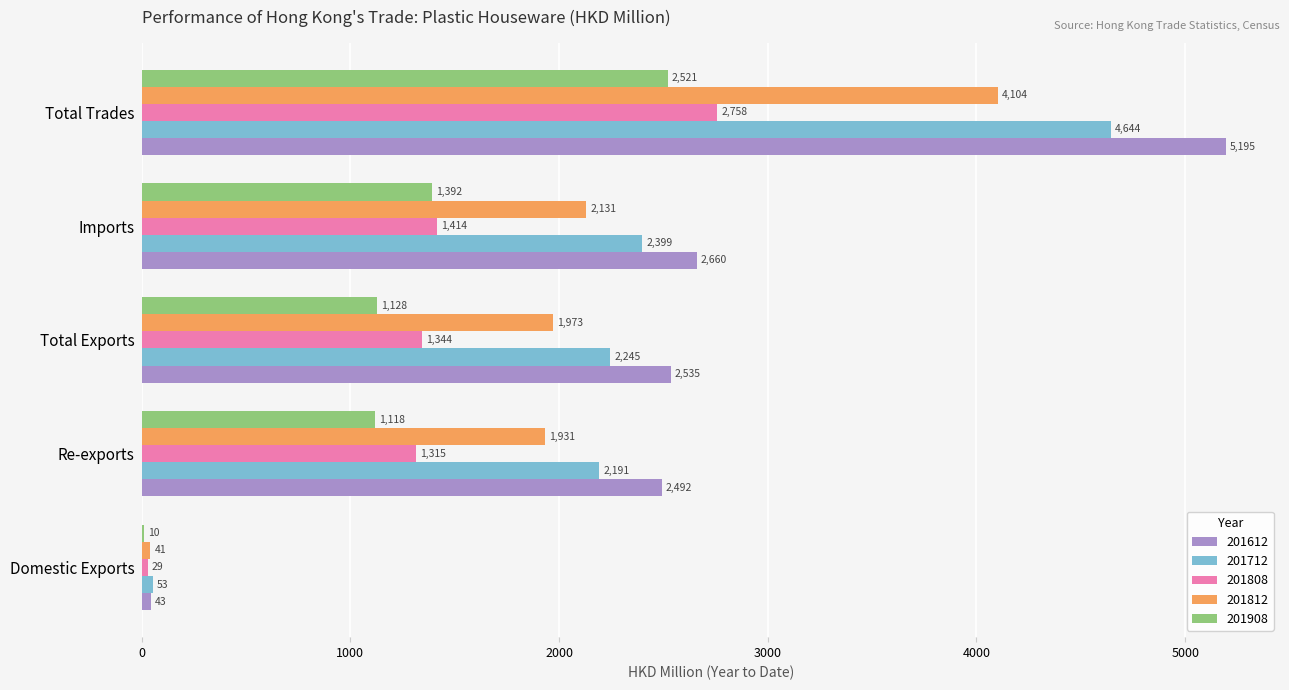

Is it true that 201808 equals 2300.6 at Re-exports?

False